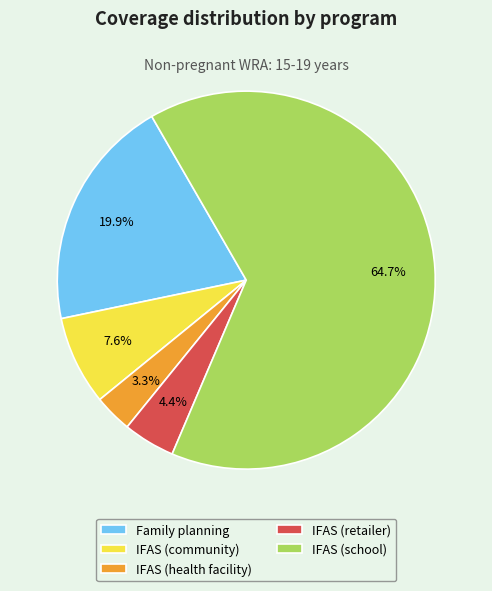

Which slice is the largest?

IFAS (school)